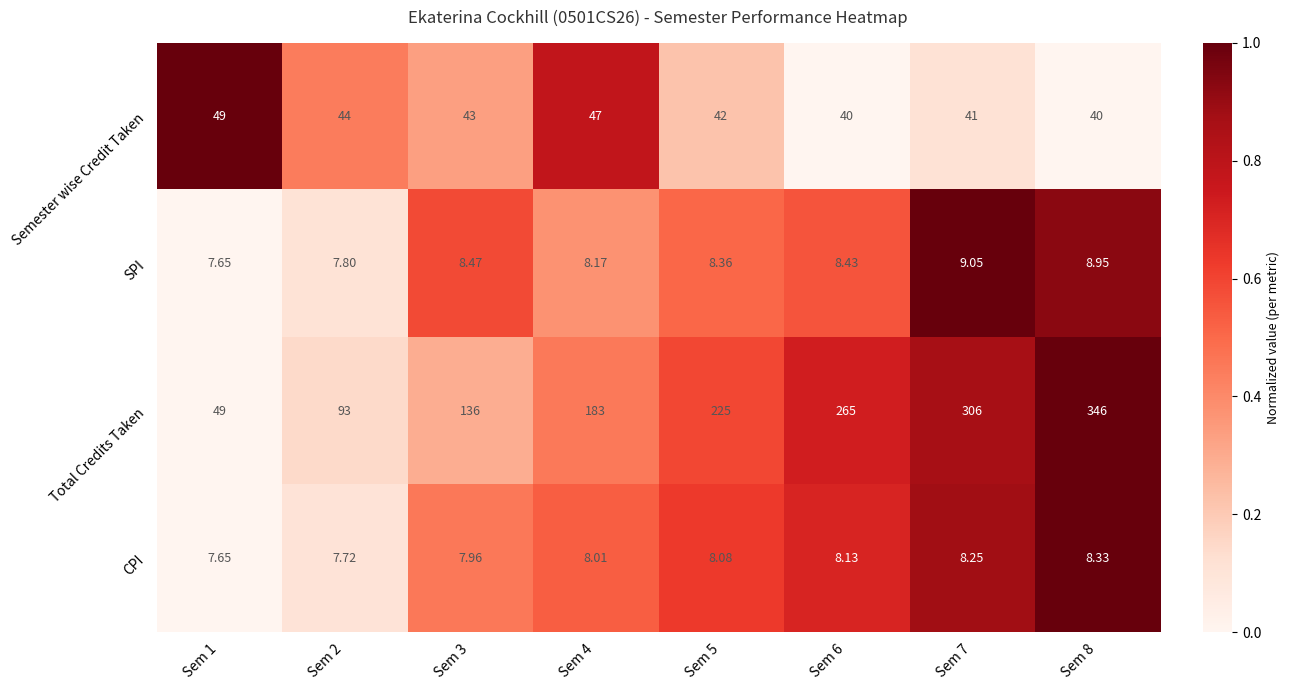

At Sem 8, list the series in order from smallest to largest.

CPI, SPI, Semester wise Credit Taken, Total Credits Taken